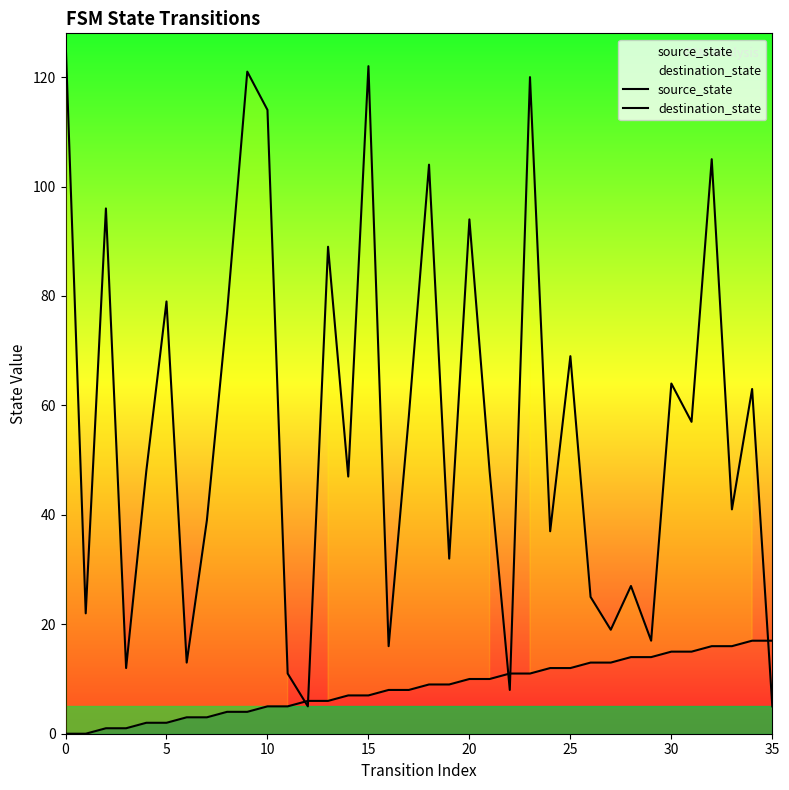

Reading left to right, what are all the values shown in this chart?

source_state: 0	0	1	1	2	2	3	3	4	4	5	5	6	6	7	7	8	8	9	9	10	10	11	11	12	12	13	13	14	14	15	15	16	16	17	17
destination_state: 127	22	96	12	48	79	13	39	77	121	114	11	5	89	47	122	16	58	104	32	94	48	8	120	37	69	25	19	27	17	64	57	105	41	63	5